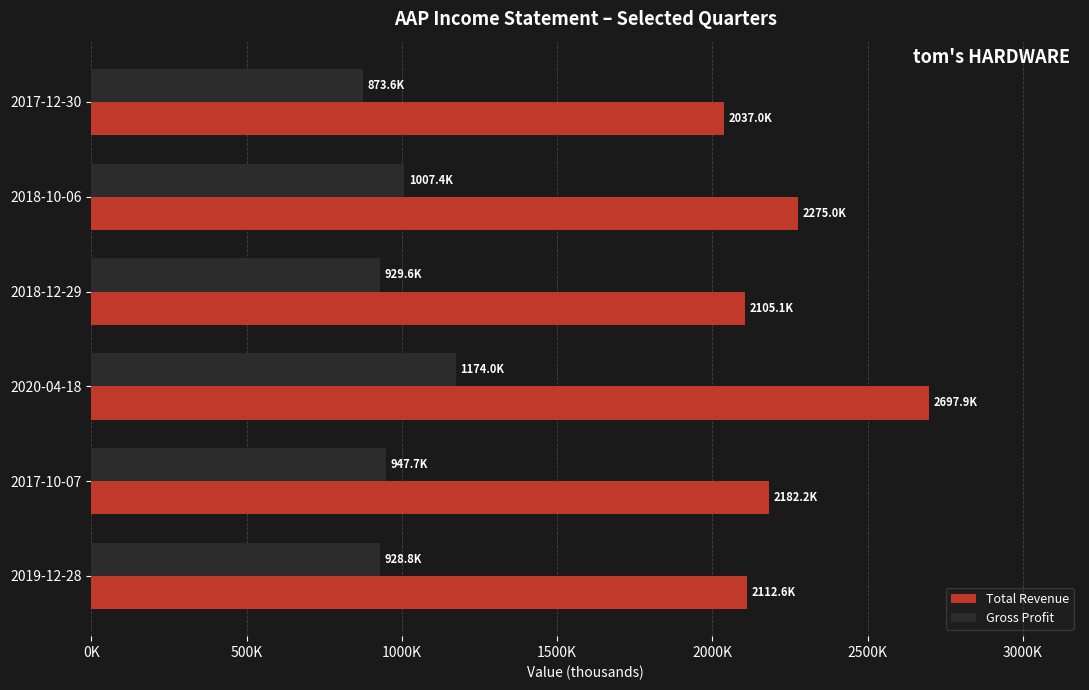

What are all the series names shown in the legend?

Total Revenue, Gross Profit